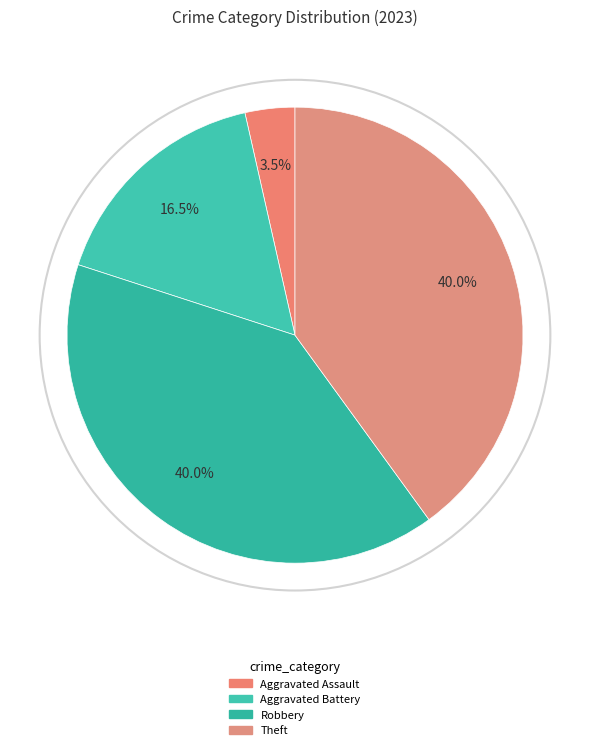

How many slices are in this pie chart?

4